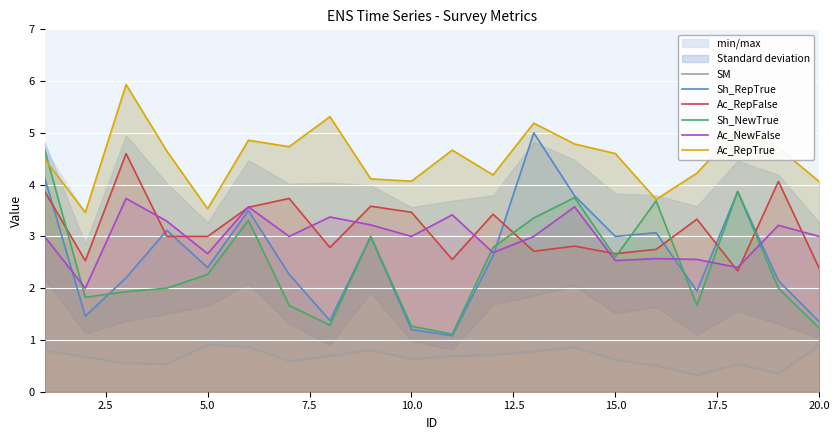

The value of Ac_RepFalse at 20.0 is 2.4. True or false?

True